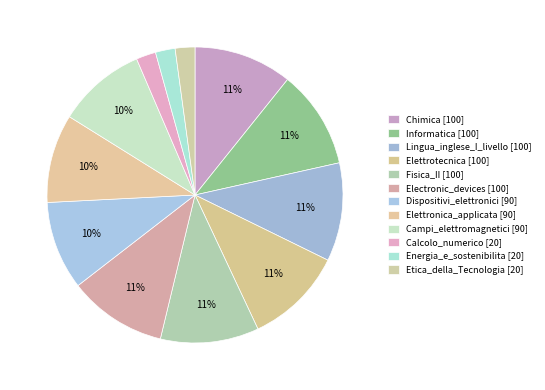

True or false: Energia_e_sostenibilita accounts for 2% of the total.

True